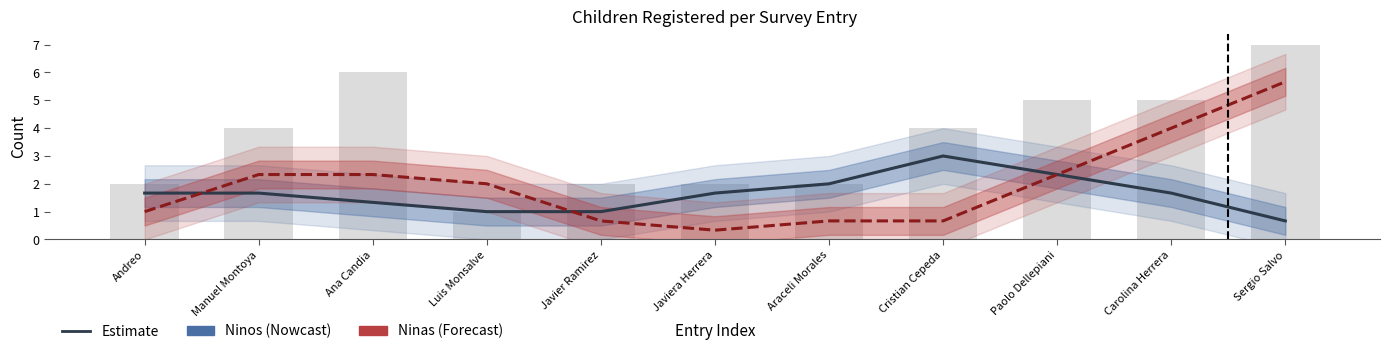

What is the spread (max minus min) of values at Ana Candia?

1.0